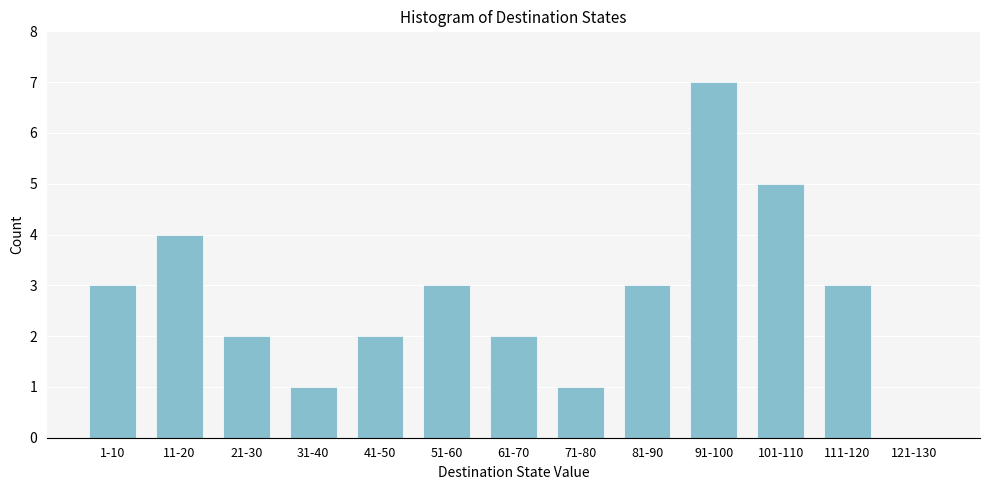

Reading left to right, extract all data points from this chart.

1-10=3	11-20=4	21-30=2	31-40=1	41-50=2	51-60=3	61-70=2	71-80=1	81-90=3	91-100=7	101-110=5	111-120=3	121-130=0